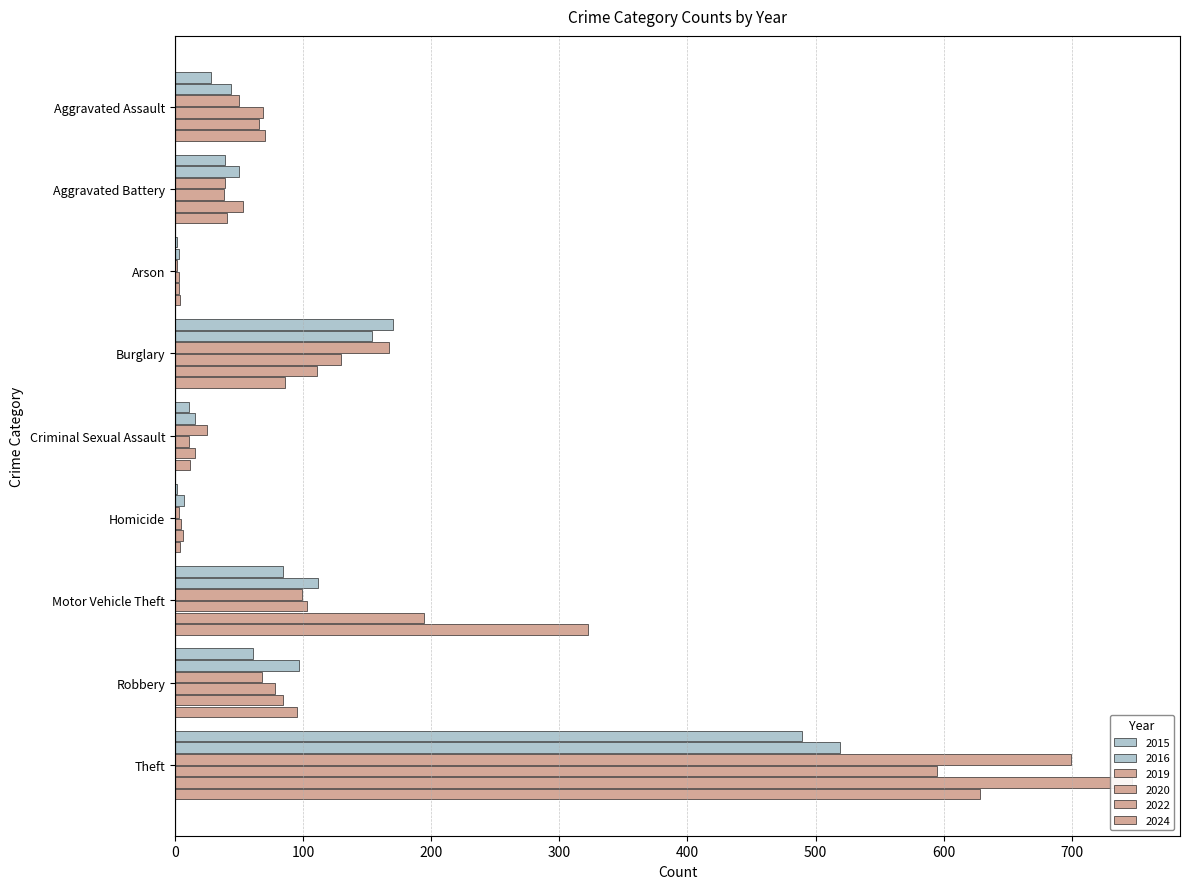

Which series has the widest spread of values?

2022